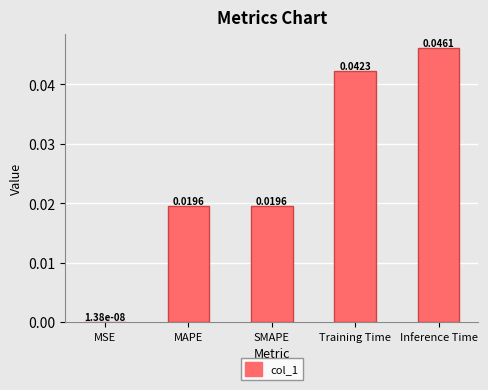

Where is the data nearest to the value 0?

MSE